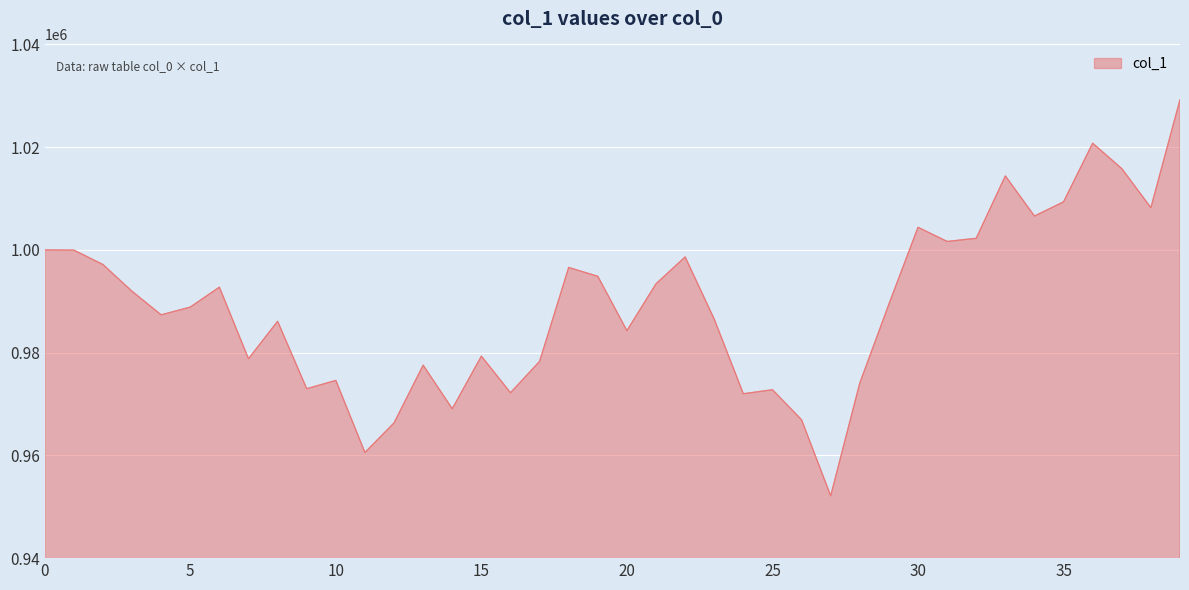

What is the minimum value shown in the chart?

952140.0